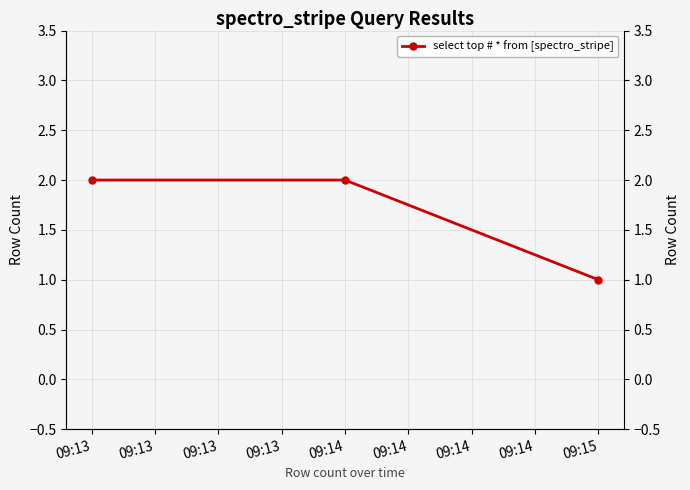

What is the approximate value at 09:13?

2